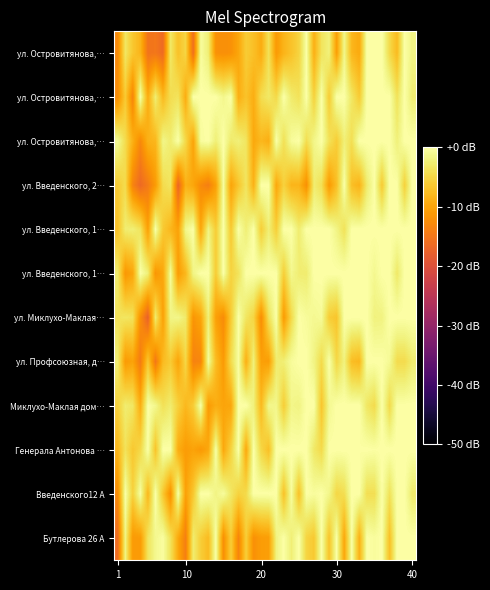

Between 14 and 21, which is larger?

21